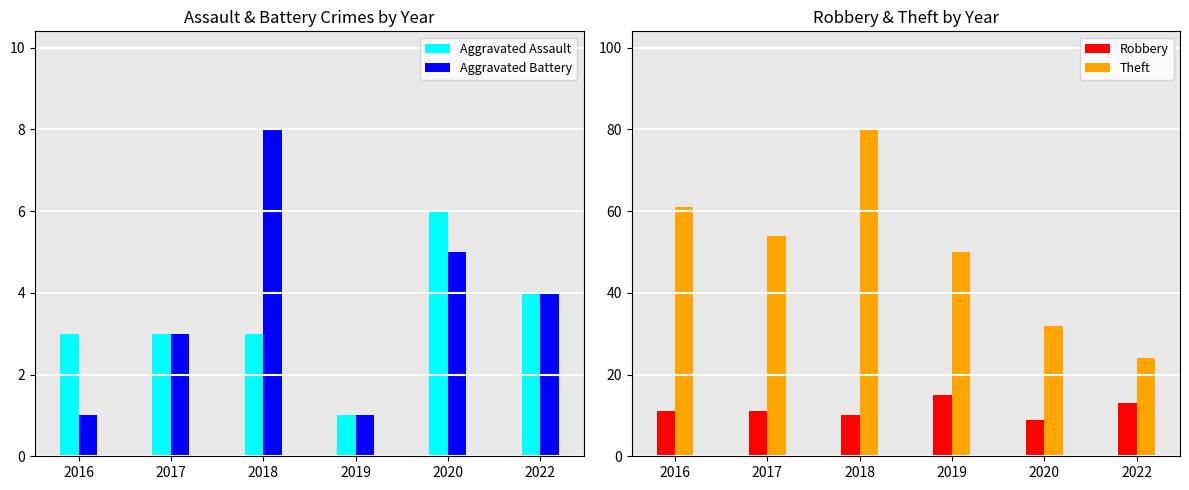

What is the difference between the maximum and minimum values in the Theft series?

56